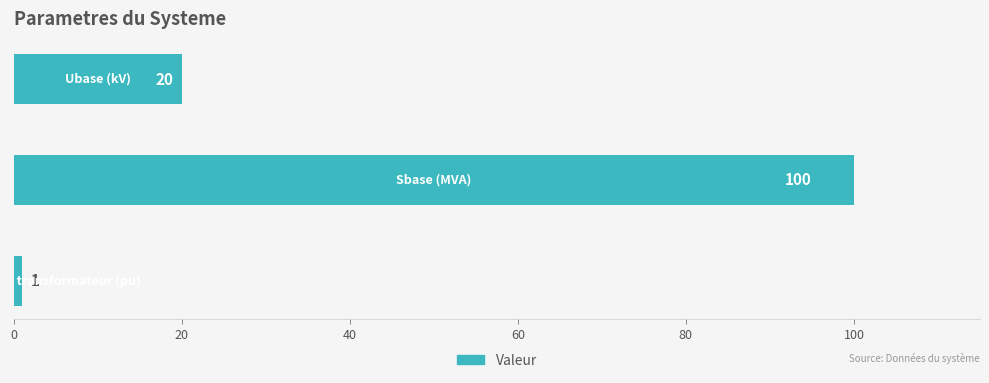

What is the average value?

40